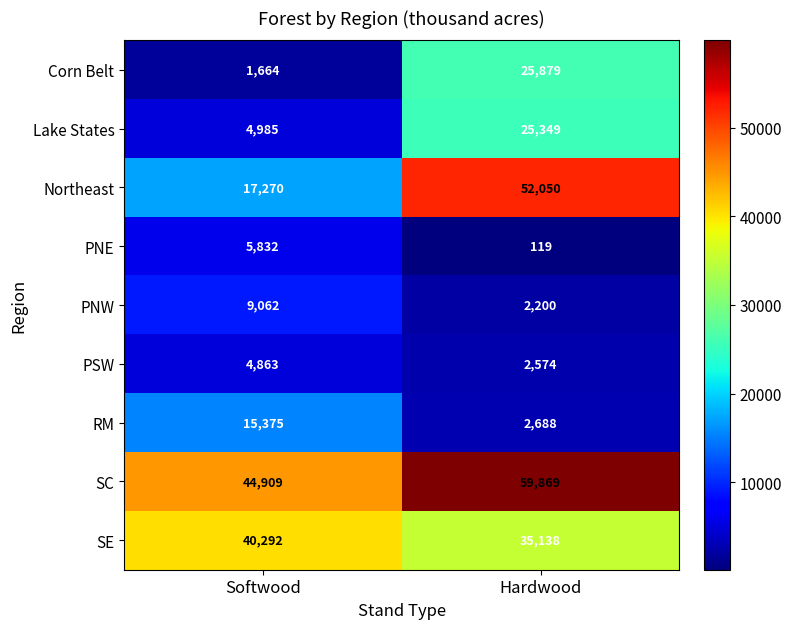

At which category does the chart reach its minimum across all series?

Hardwood